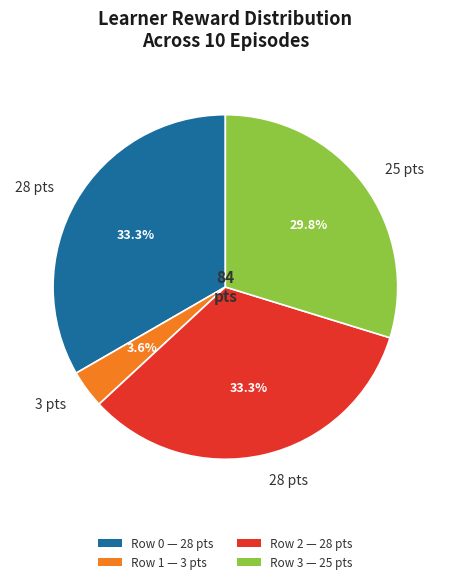

To the nearest percent, what is the average slice percentage?

25%